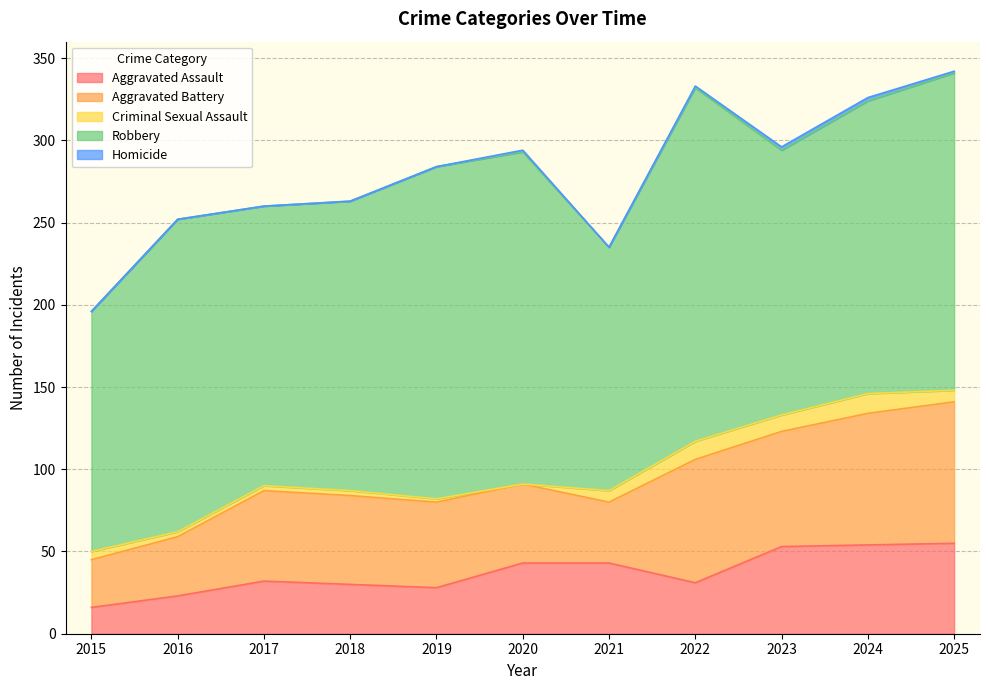

What is the greatest value displayed?

215